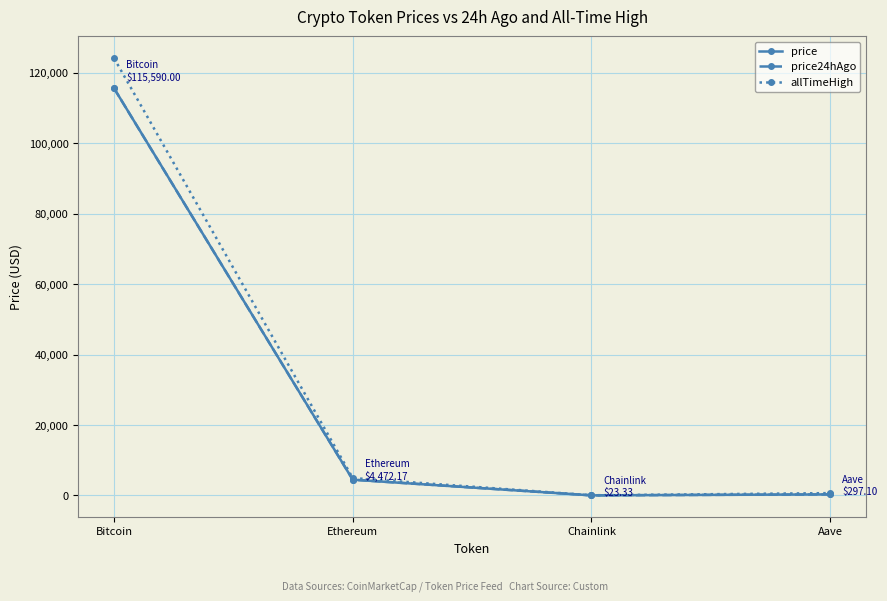

Is it true that allTimeHigh equals 4946.1 at Ethereum?

True